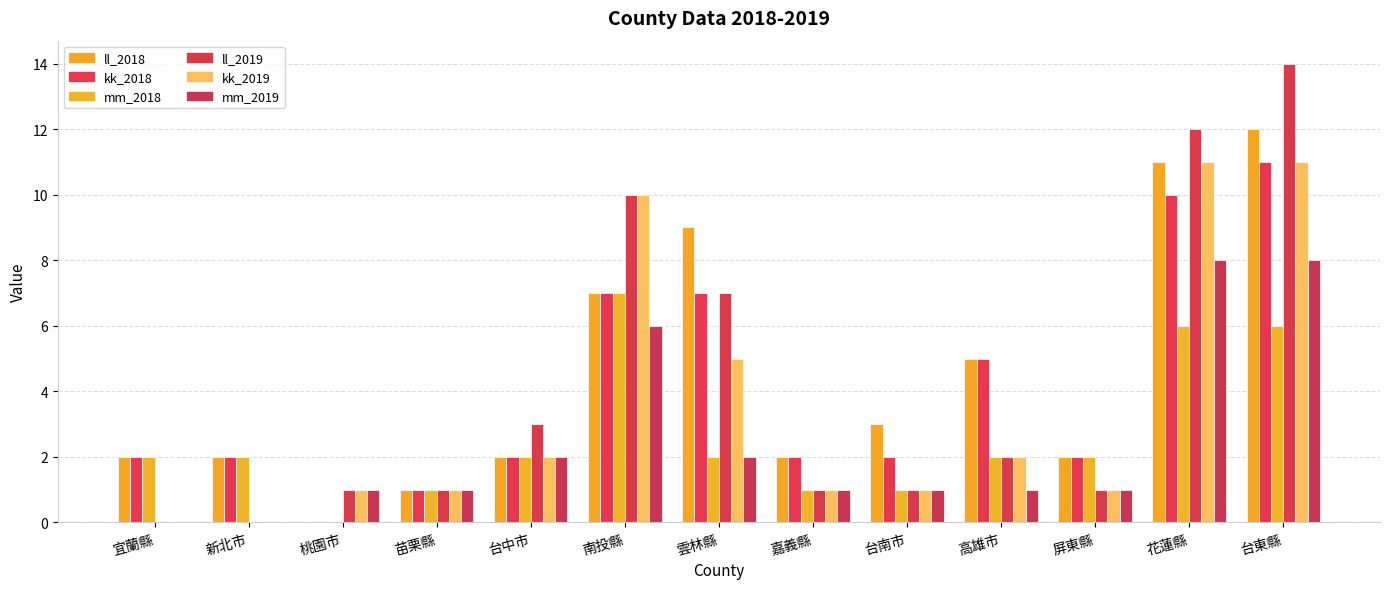

Which series has the largest range (max minus min)?

ll_2019